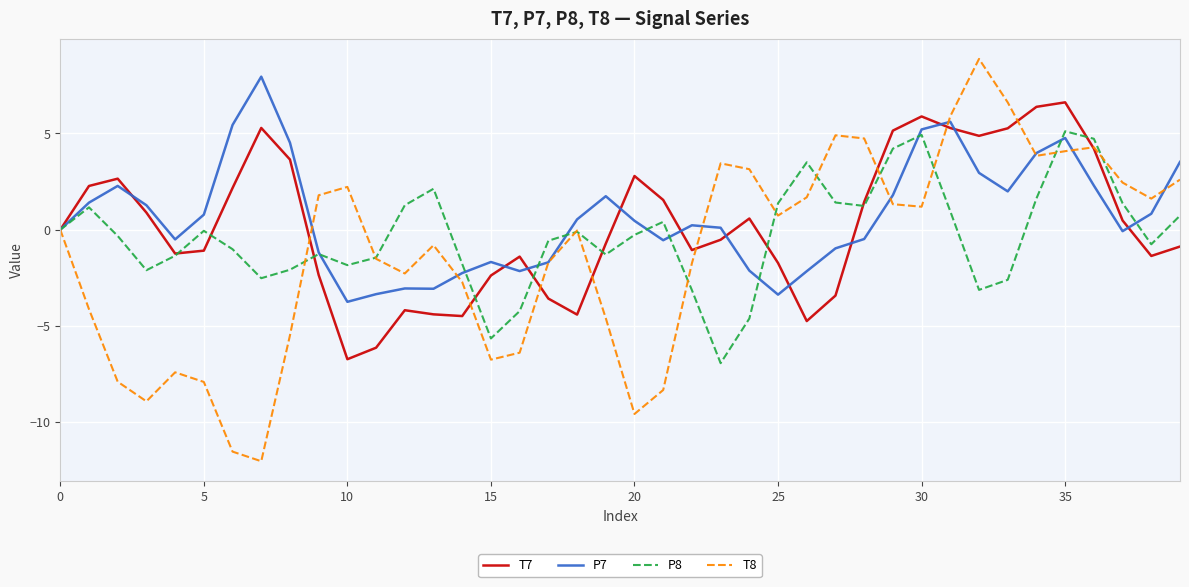

After their last crossing, which series has the higher values: P8 or P7?

P7